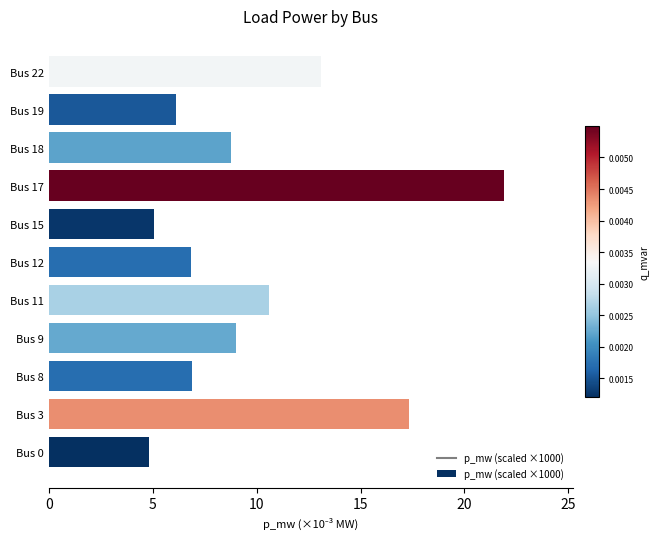

What is the sum of all values?

110.4